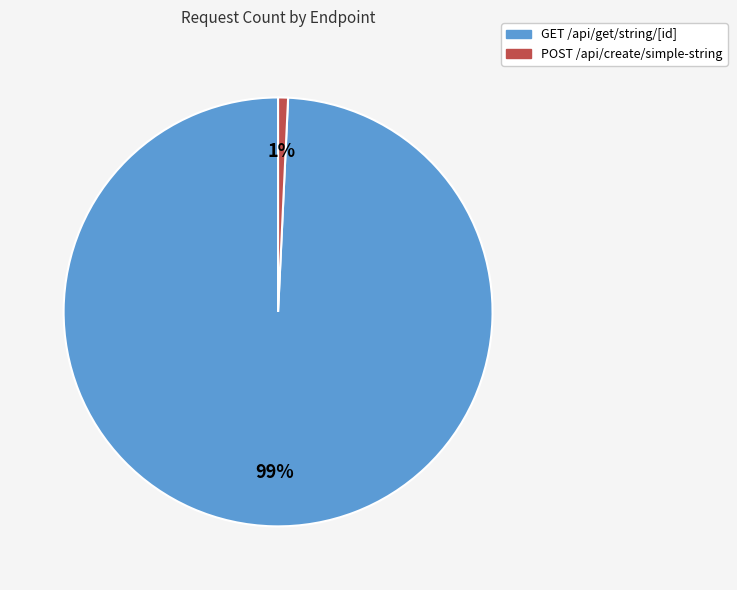

Count the number of slices in the pie.

2